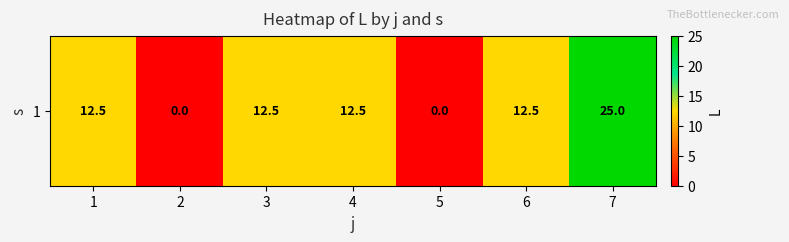

True or false: the data shows 6.5 at 1.

False